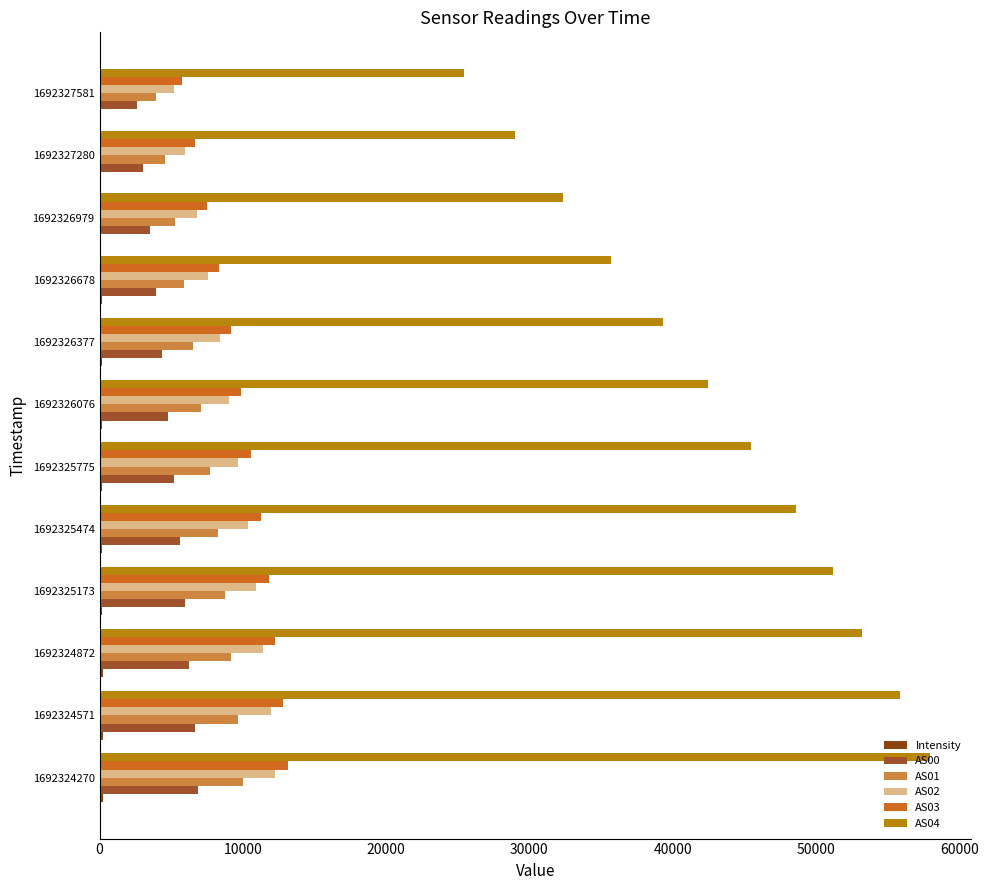

Which series has the largest total across all categories?

AS04